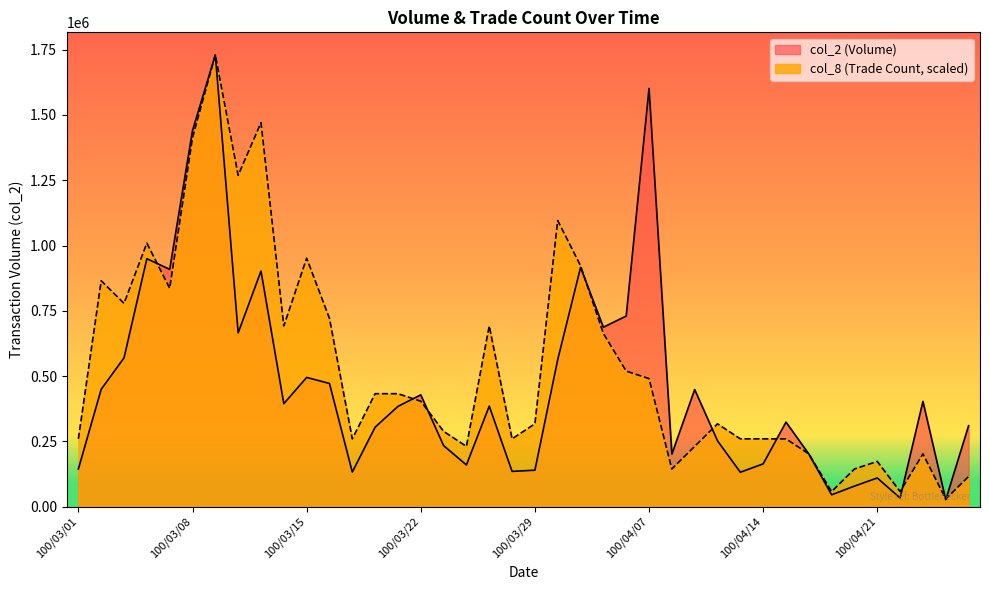

Reading left to right, what are all the values shown in this chart?

col_2: 144180.0	449470.0	569820.0	949480.0	908750.0	1440550.0	1729990.0	665550.0	902120.0	394270.0	494750.0	471700.0	132340.0	304290.0	383830.0	428060.0	233790.0	159540.0	385000.0	134910.0	139560.0	563250.0	916040.0	687150.0	730040.0	1601820.0	201040.0	448340.0	252180.0	131630.0	163800.0	323750.0	201520.0	45310.0	78630.0	109720.0	33040.0	402850.0	26400.0	309800.0
col_8: 259498.5	864995.0	778495.5	1009160.8	836161.8	1412825.2	1729990.0	1268659.3	1470491.5	691996.0	951494.5	720829.2	259498.5	432497.5	432497.5	403664.3	288331.7	230665.3	691996.0	259498.5	317164.8	1095660.3	922661.3	663162.8	518997.0	490163.8	144165.8	230665.3	317164.8	259498.5	259498.5	259498.5	201832.2	57666.3	144165.8	172999.0	57666.3	201832.2	28833.2	115332.7